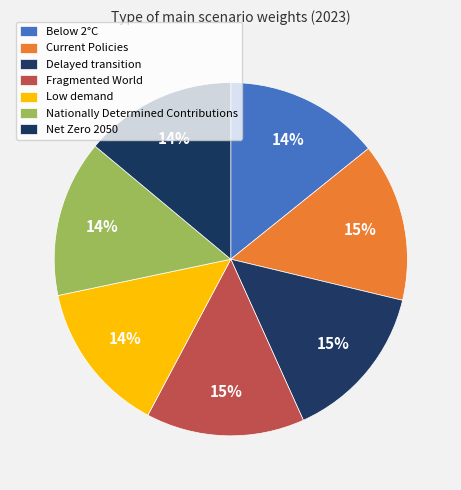

The Low demand slice represents 14% of the pie. True or false?

True